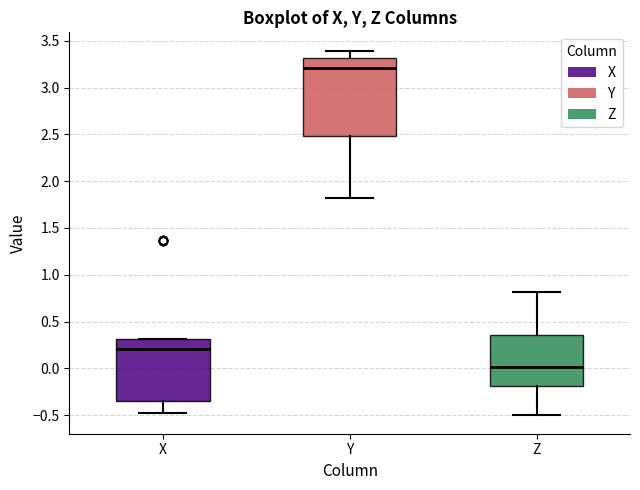

Reading left to right, transcribe this box plot: for each box, give where its median line is, the range the box spans, and where its two whiskers end, as read against the y-axis. The values are not printed on the chart, so give them approximately, as read against the axis.

X: median 0.20, box -0.35 to 0.30, whiskers -0.45 to 0.30
Y: median 3.20, box 2.50 to 3.30, whiskers 1.80 to 3.40
Z: median 0.00, box -0.20 to 0.35, whiskers -0.50 to 0.80